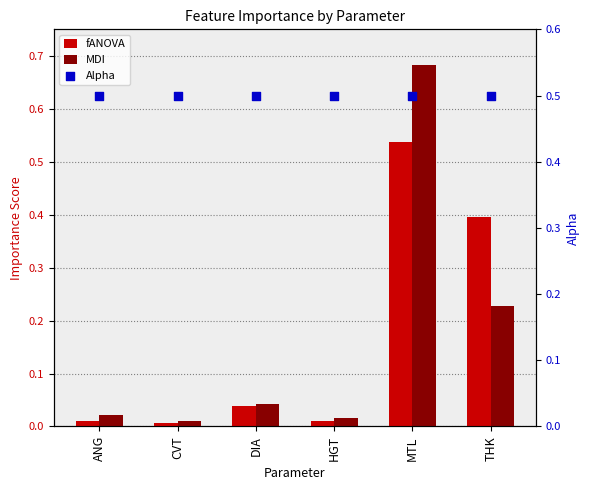

Which series contains the lowest Y value?

fANOVA